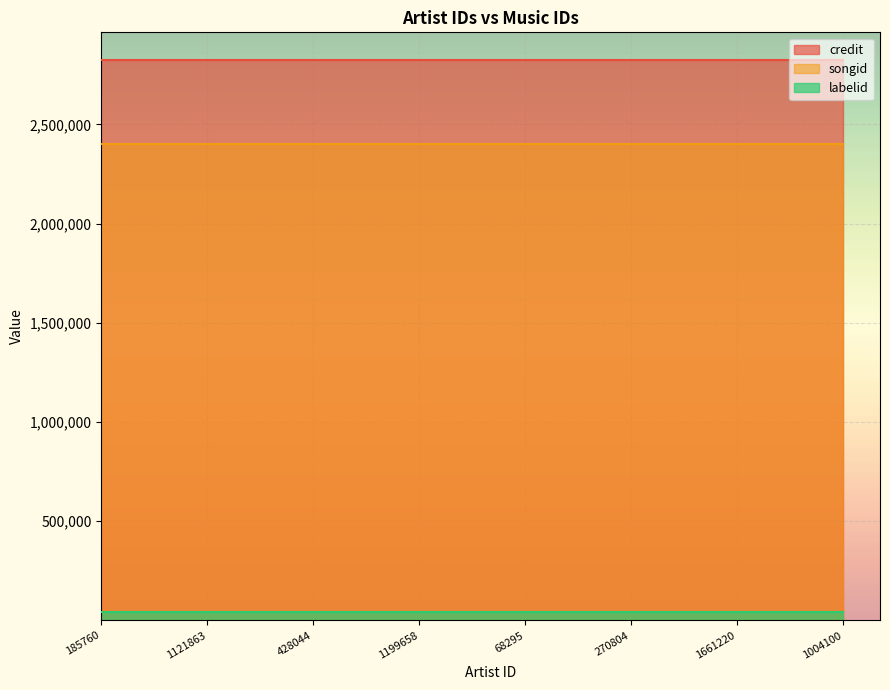

List the labels in order of credit value, largest first.

185760, 1121863, 428044, 1199658, 68295, 270804, 1661220, 1004100